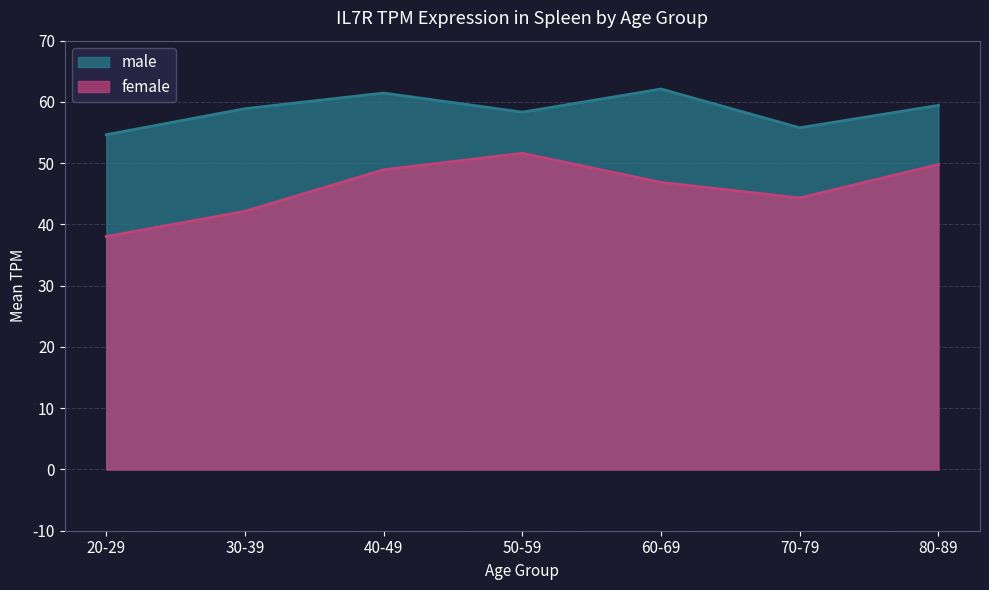

Rank the categories by value from highest to lowest.

50-59, 80-89, 40-49, 60-69, 70-79, 30-39, 20-29